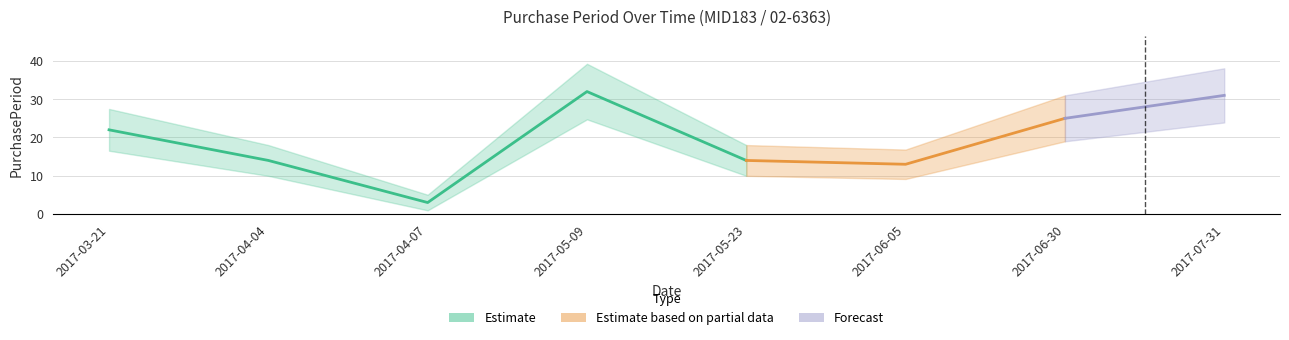

Where is the data nearest to the value 17?

2017-04-04